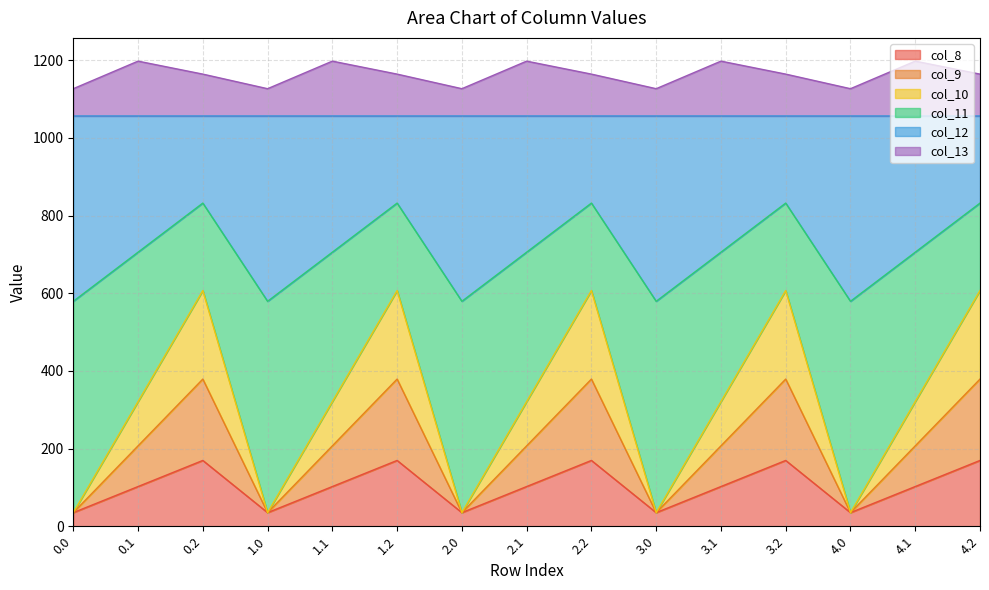

What are all the series names shown in the legend?

col_8, col_9, col_10, col_11, col_12, col_13